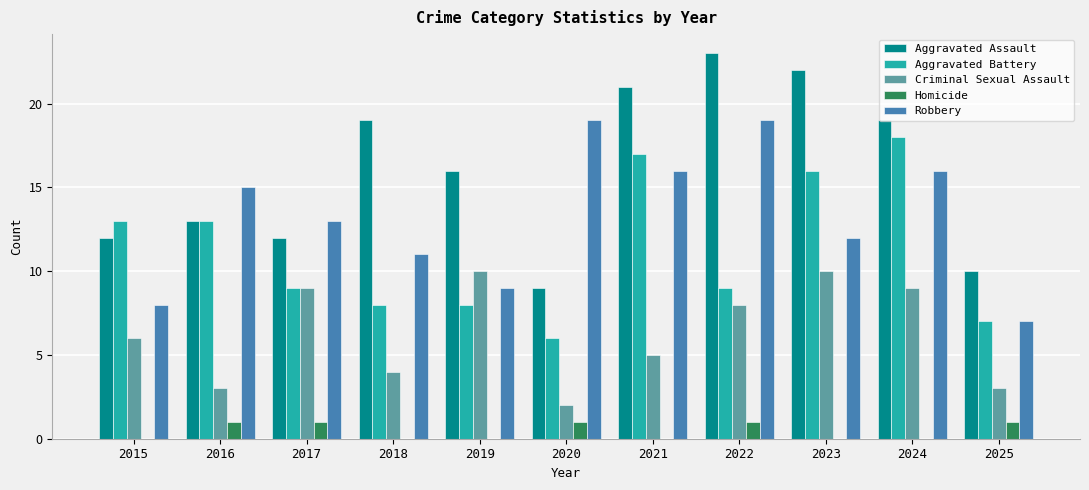

Count the number of categories in the chart.

11